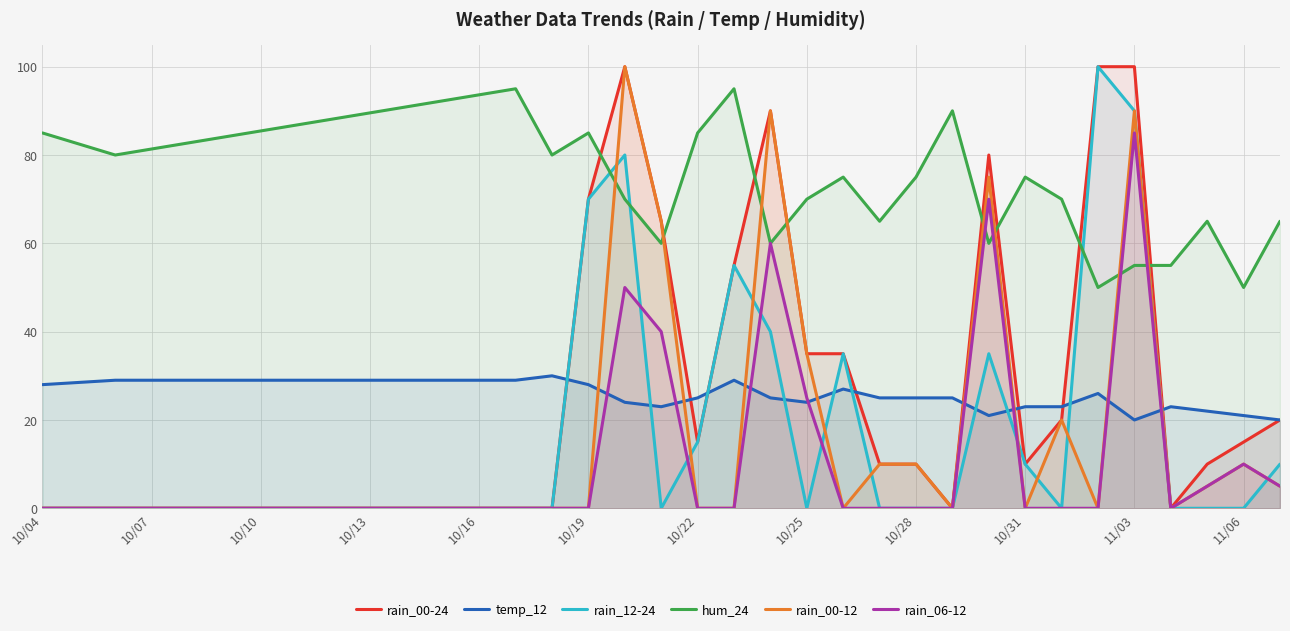

Which series has the largest total across all categories?

hum_24